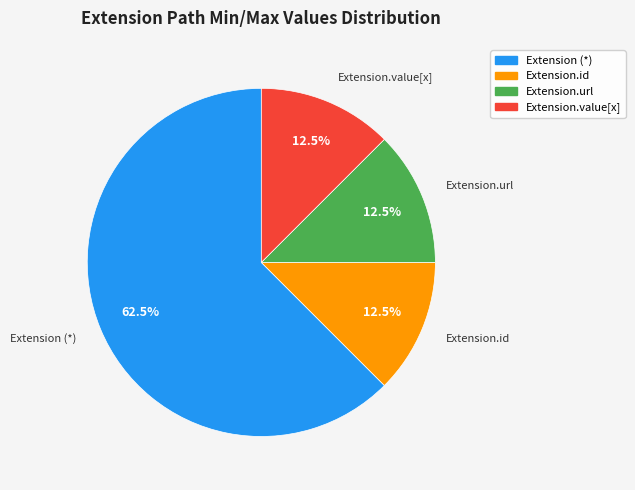

Does any single category account for the majority?

Yes